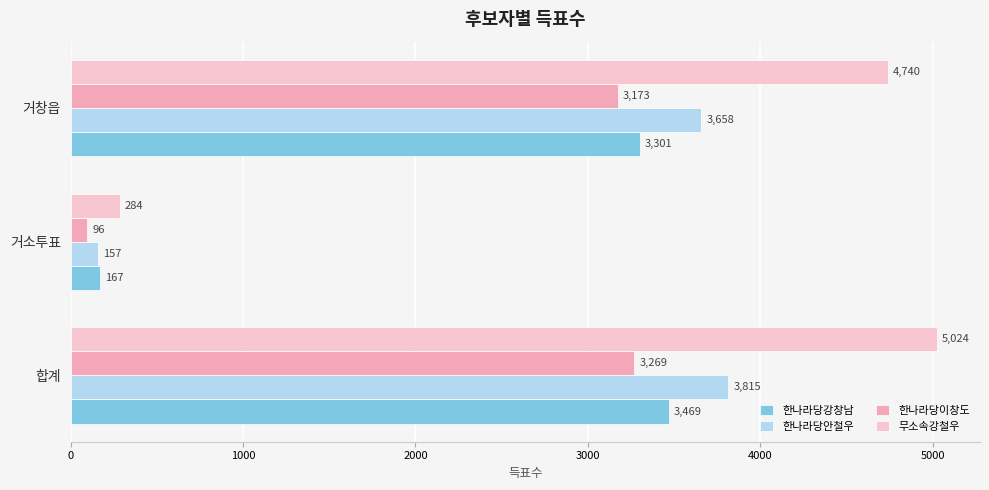

Which series has the largest total across all categories?

무소속강철우